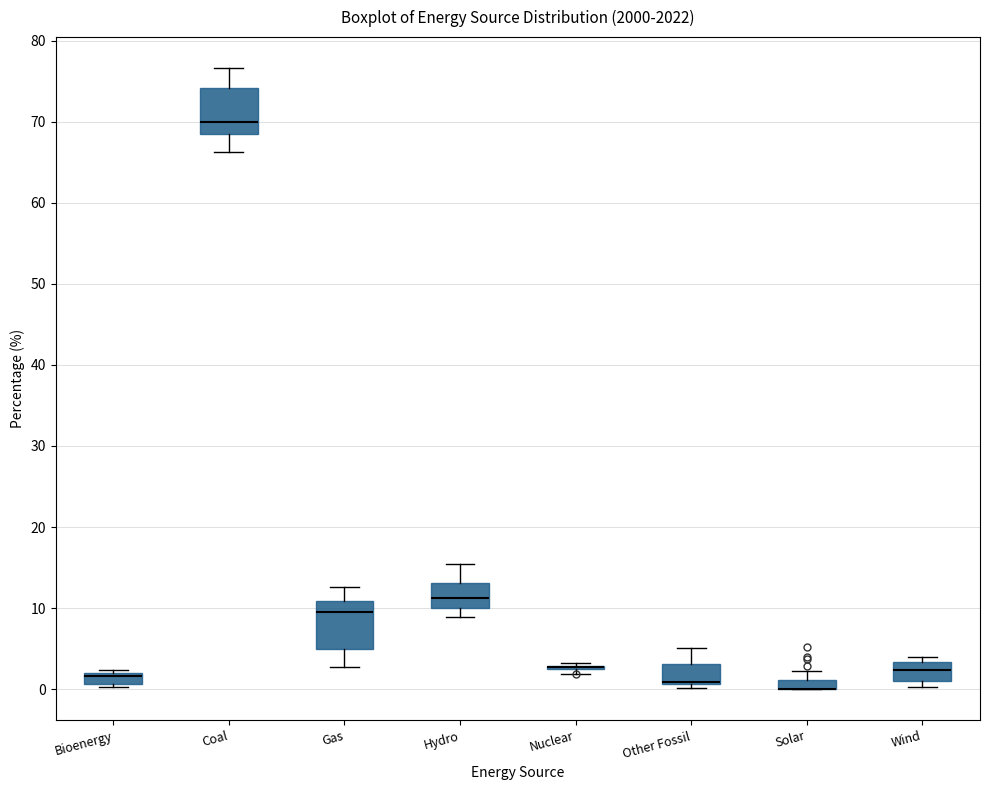

Where does the upper whisker of the box for Hydro end on the y-axis? The values are not printed on the chart, so give them approximately, as read against the axis.

15